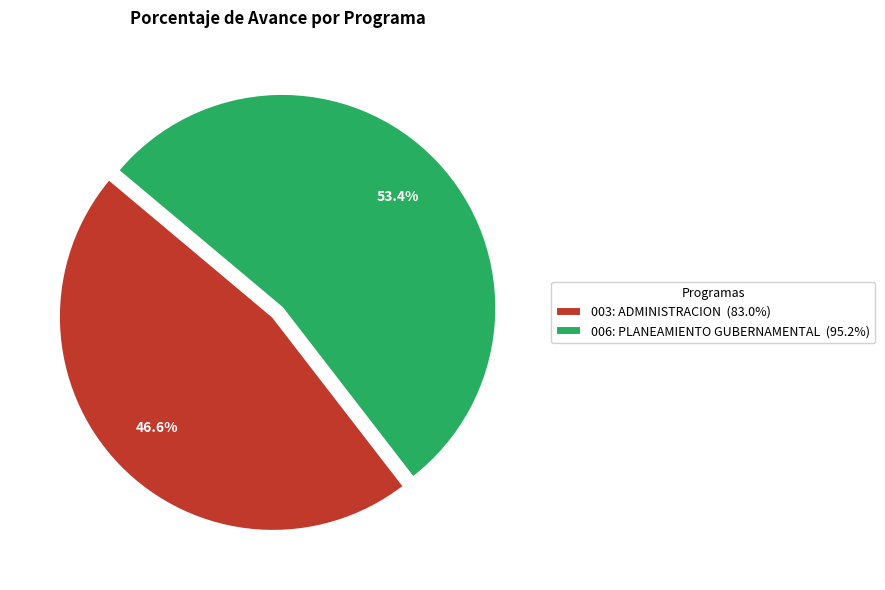

Count the number of slices in the pie.

2